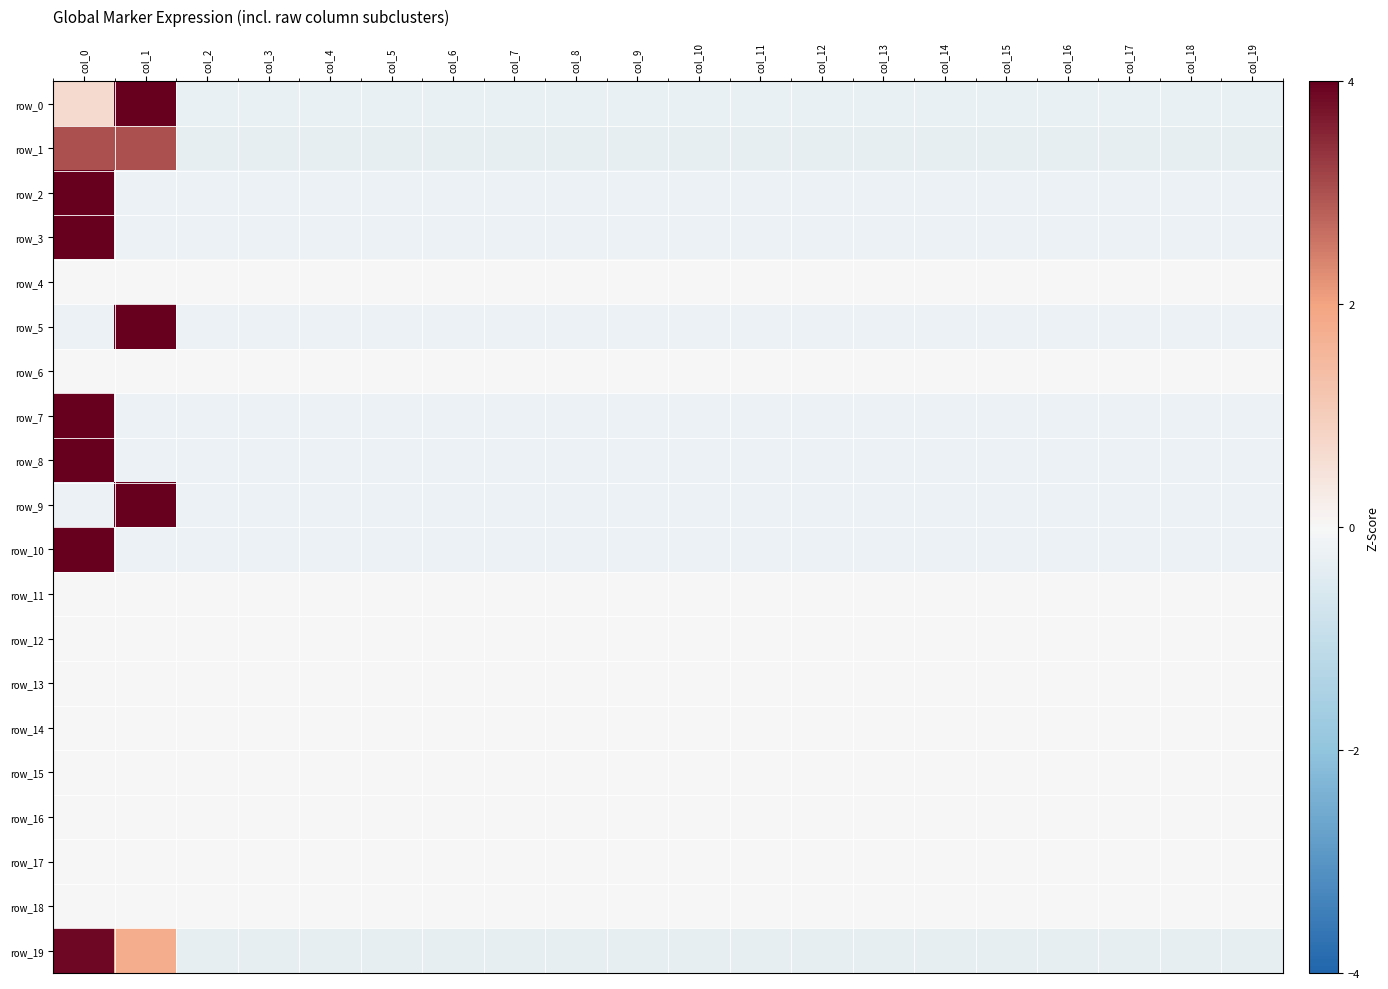

Which series has the largest total across all categories?

row_4